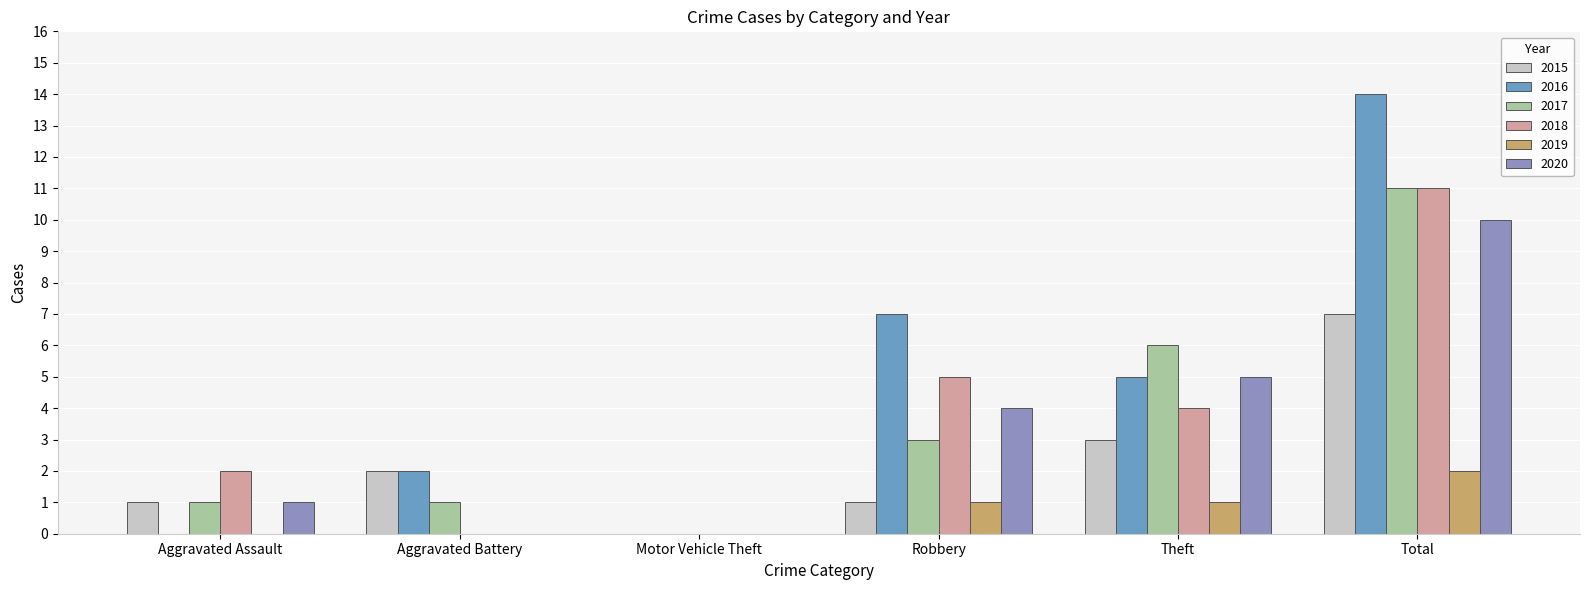

Reading left to right, extract all data points from this chart.

2015: Aggravated Assault=1	Aggravated Battery=2	Motor Vehicle Theft=0	Robbery=1	Theft=3	Total=7
2016: Aggravated Assault=0	Aggravated Battery=2	Motor Vehicle Theft=0	Robbery=7	Theft=5	Total=14
2017: Aggravated Assault=1	Aggravated Battery=1	Motor Vehicle Theft=0	Robbery=3	Theft=6	Total=11
2018: Aggravated Assault=2	Aggravated Battery=0	Motor Vehicle Theft=0	Robbery=5	Theft=4	Total=11
2019: Aggravated Assault=0	Aggravated Battery=0	Motor Vehicle Theft=0	Robbery=1	Theft=1	Total=2
2020: Aggravated Assault=1	Aggravated Battery=0	Motor Vehicle Theft=0	Robbery=4	Theft=5	Total=10